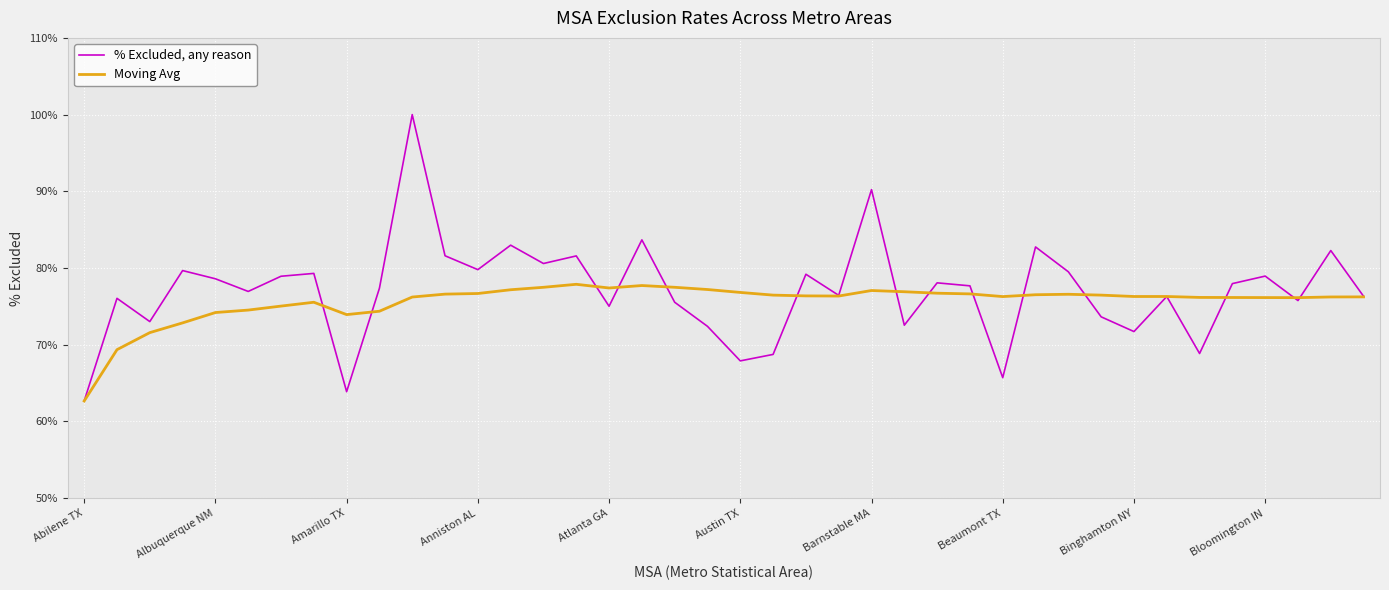

Which series has the largest range (max minus min)?

% Excluded, any reason